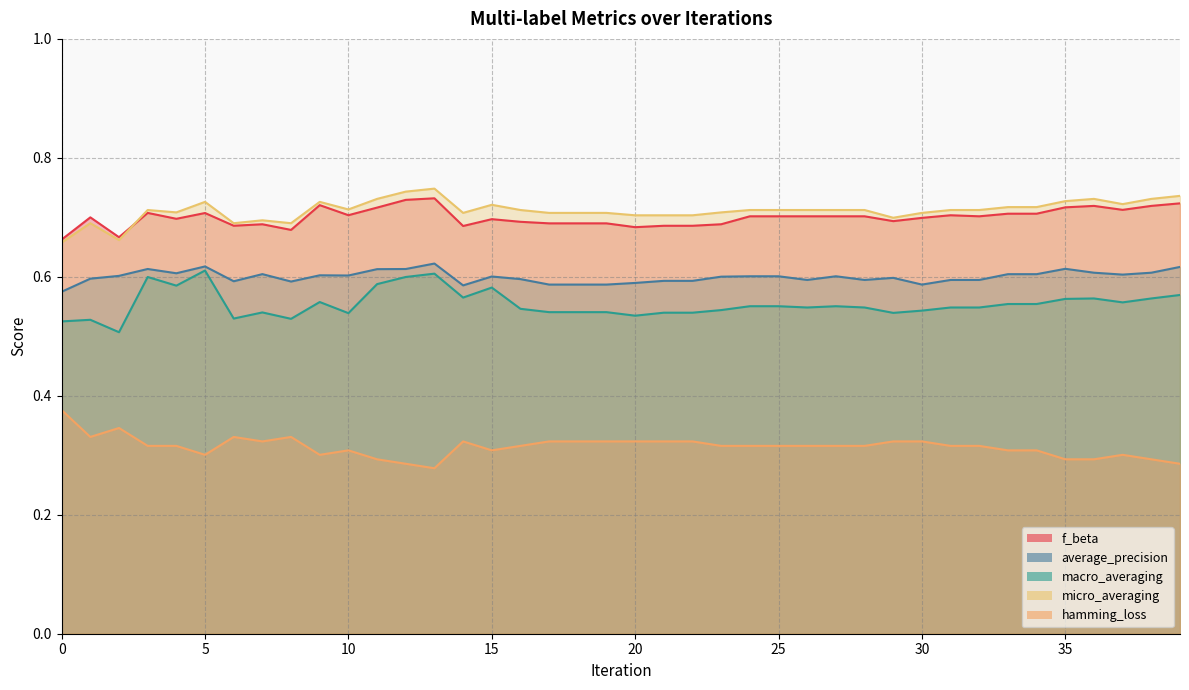

How many interior local peaks does the f_beta series have?

9